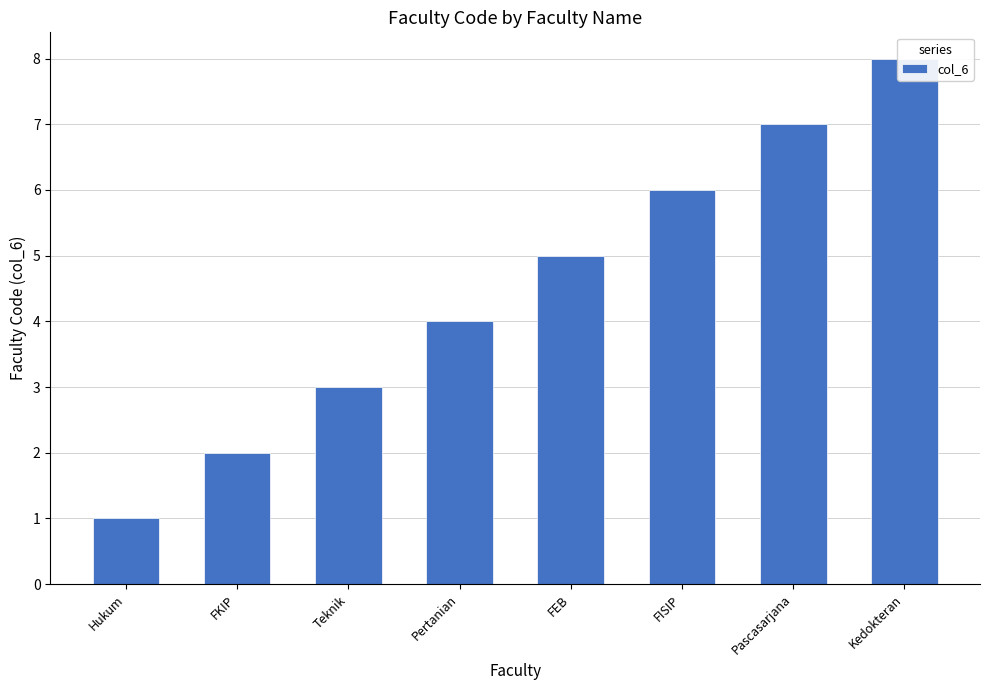

Reading left to right, list all the values displayed in this chart.

1	2	3	4	5	6	7	8